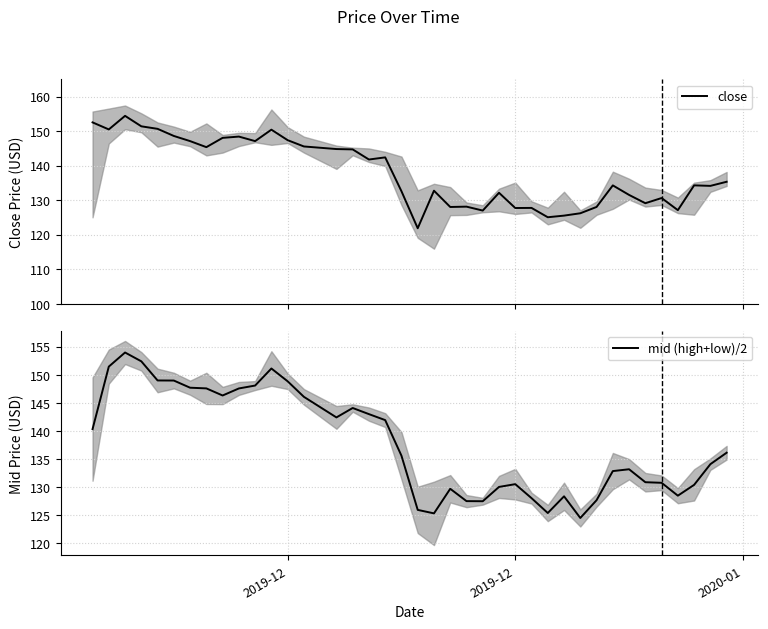

True or false: mid (high+low)/2 has more than 2 points higher than both neighbors.

True